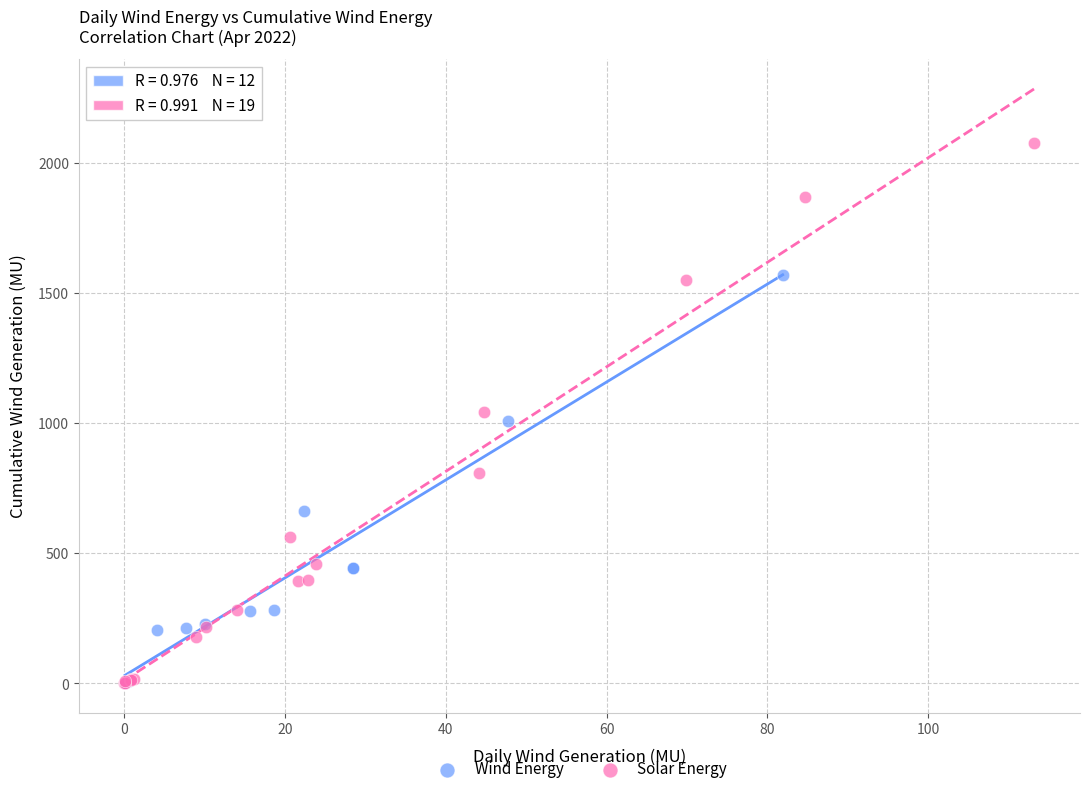

Which series contains the highest Y value?

Solar Energy